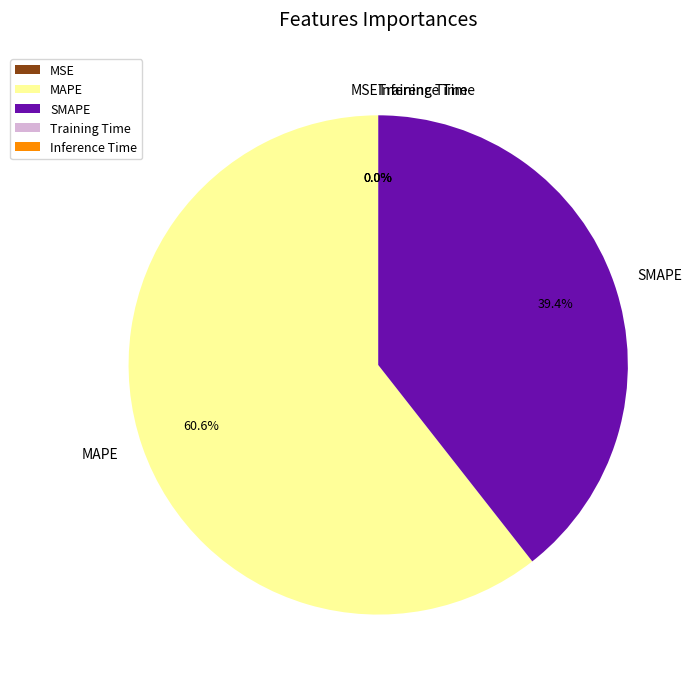

Which category has the smallest portion of the pie?

MSE